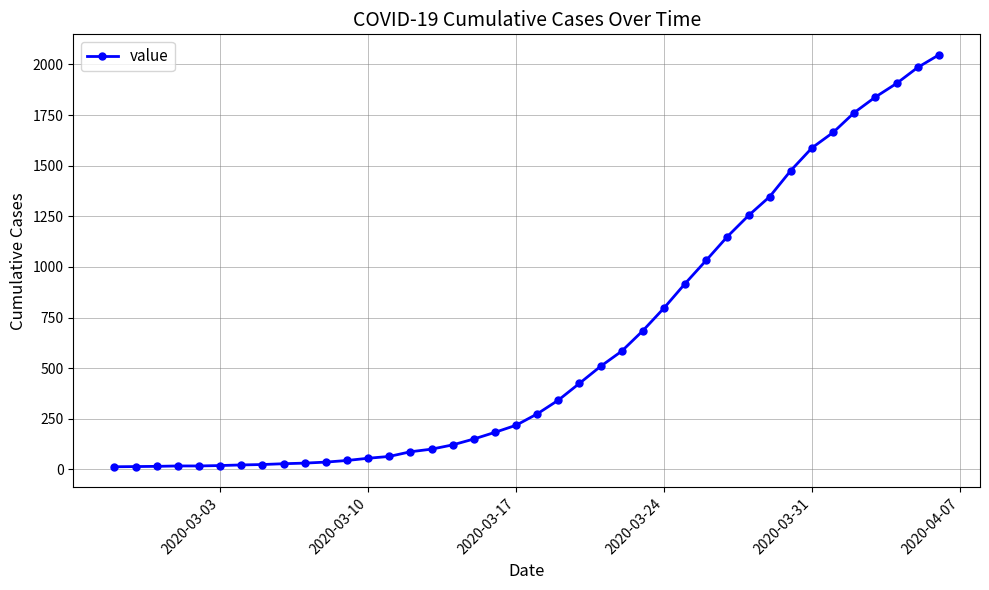

What is the greatest value displayed?

2047